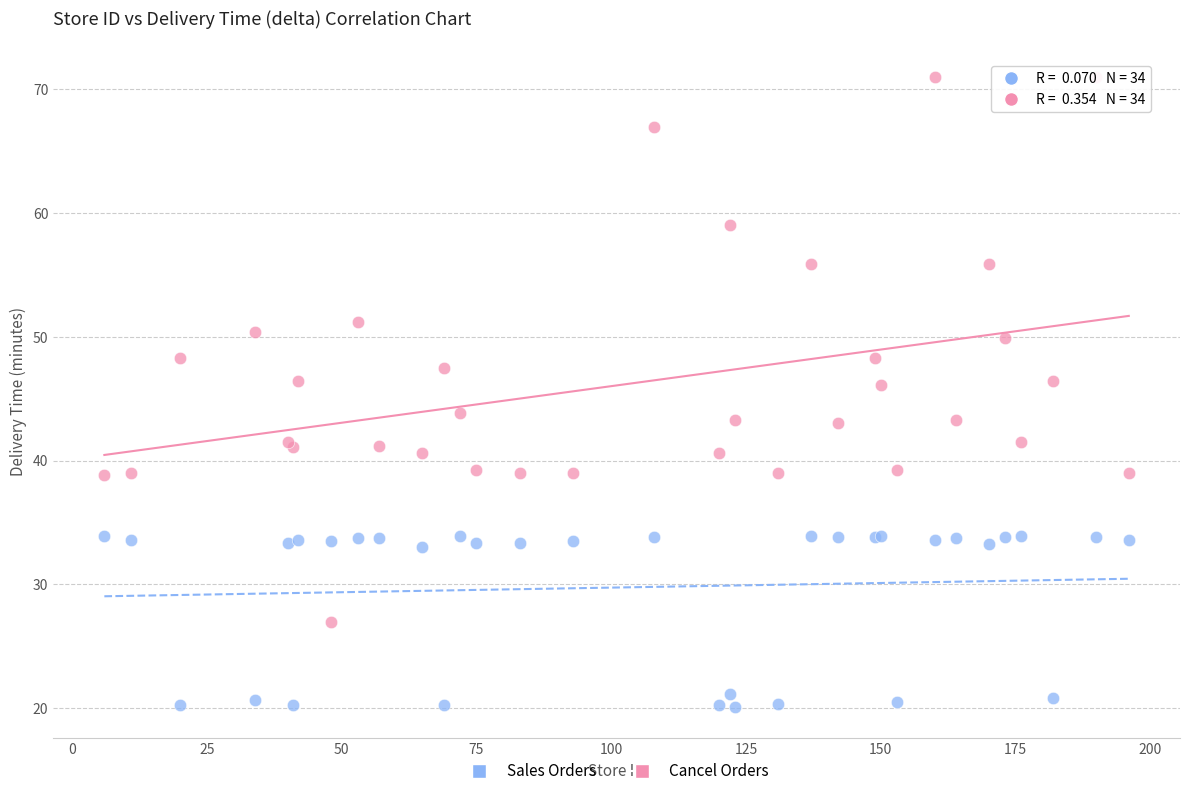

Which series reaches the maximum Y coordinate?

Cancel Orders